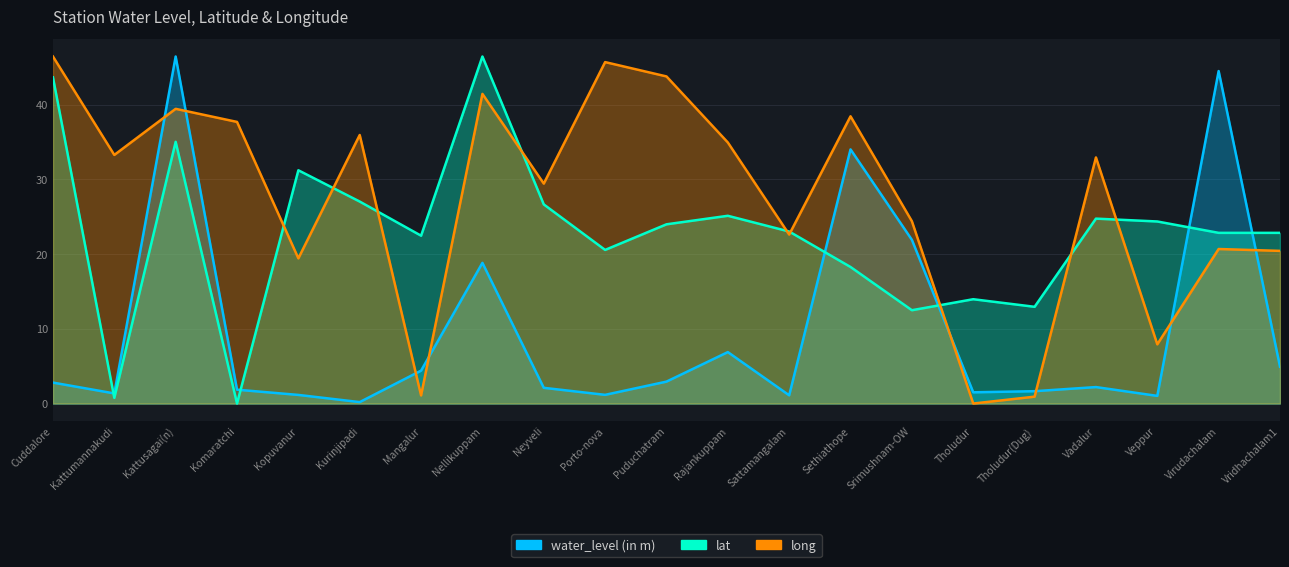

What is the value of the water_level (in m) point at the 3rd from the left?

46.4